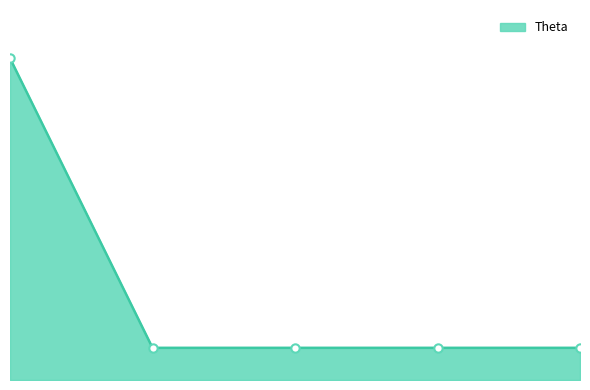

Reading left to right, transcribe all the data shown in this chart.

2=2000	3=200	4=200	5=200	6=200